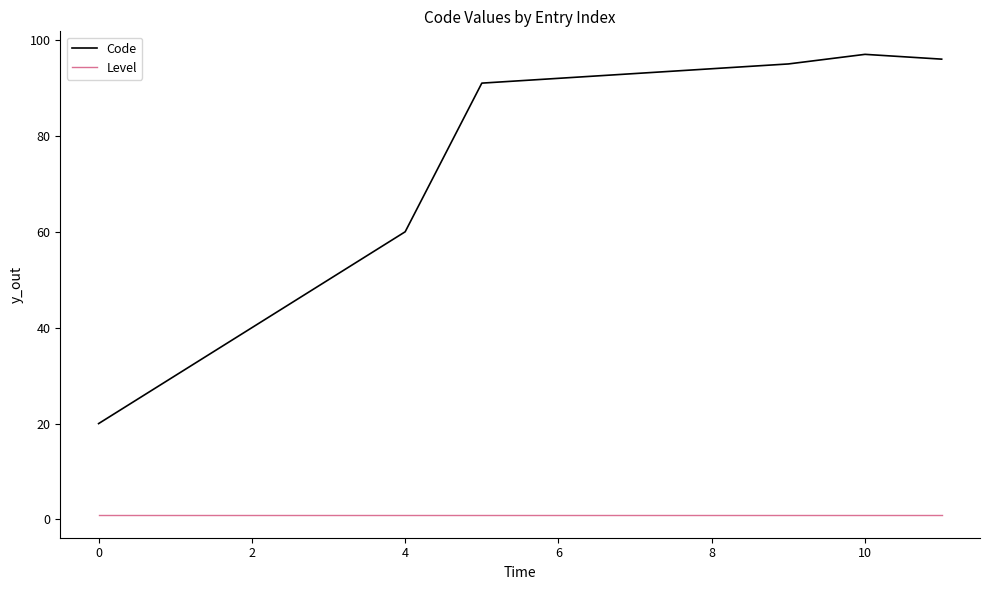

True or false: Code and Level intersect in this chart.

False